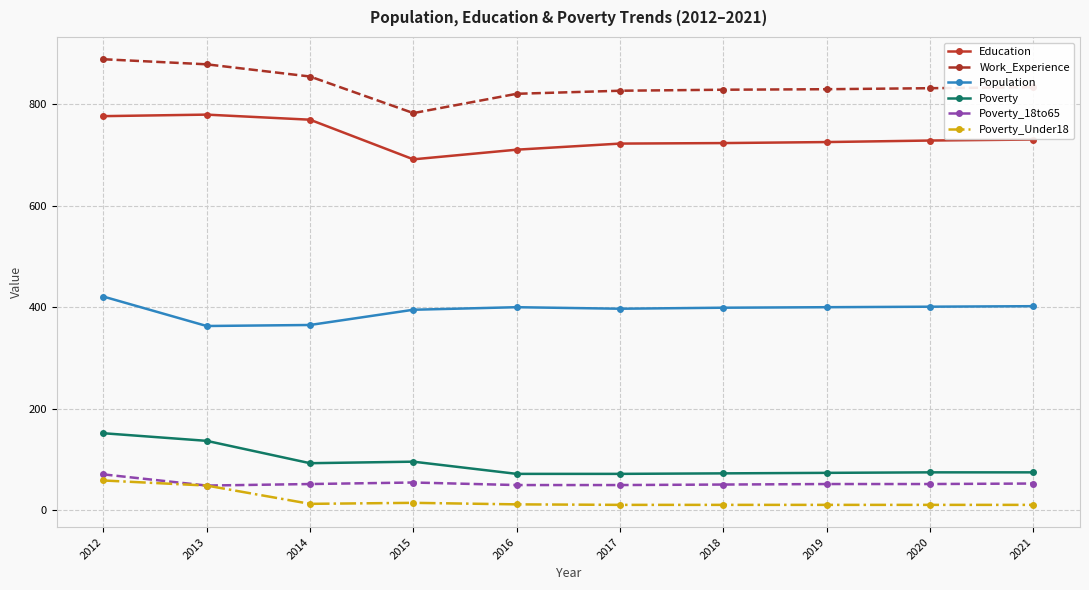

At 2016, list the series in order from smallest to largest.

Poverty_Under18, Poverty_18to65, Poverty, Population, Education, Work_Experience